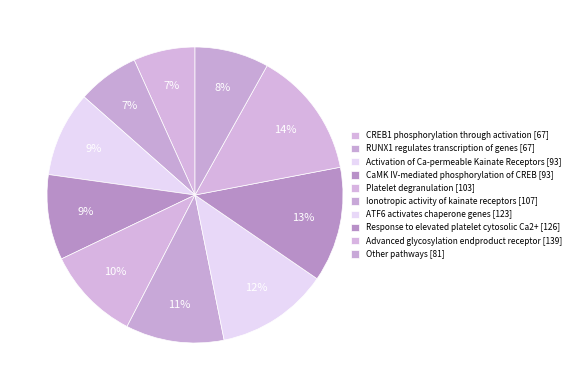

How many segments does this pie chart have?

10